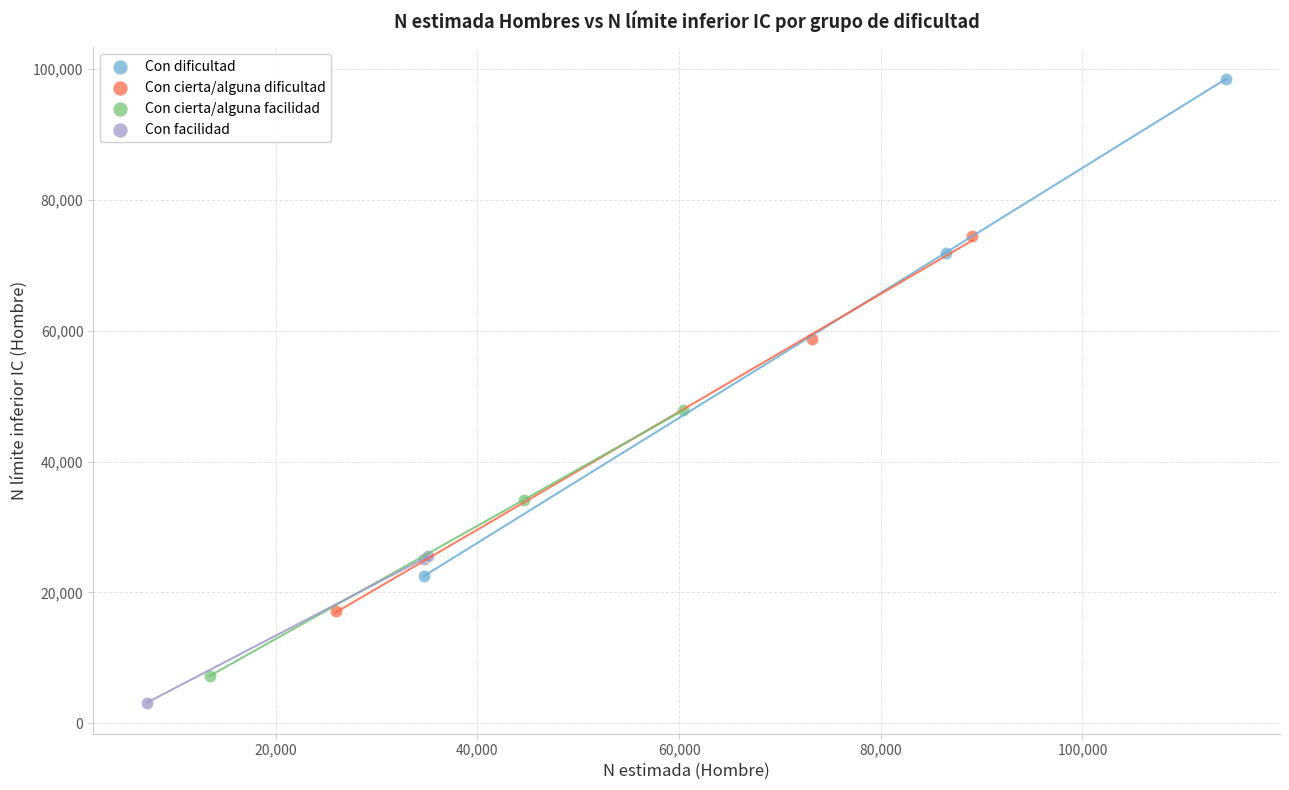

Which series has the largest Y range (max minus min)?

Con dificultad